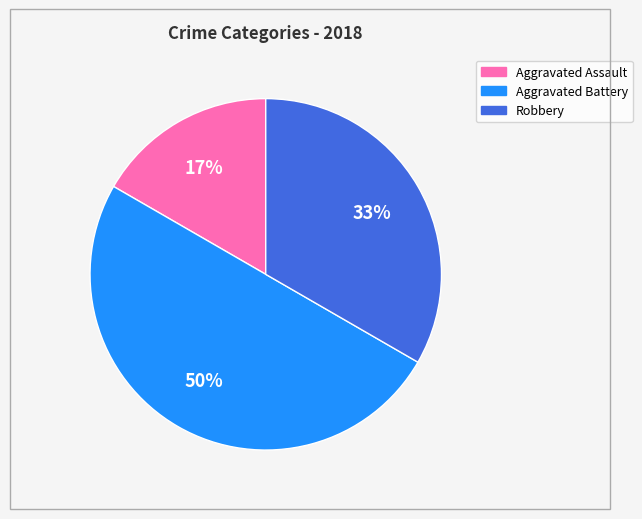

To the nearest percent, what is the difference between the largest and smallest slice percentages?

33%